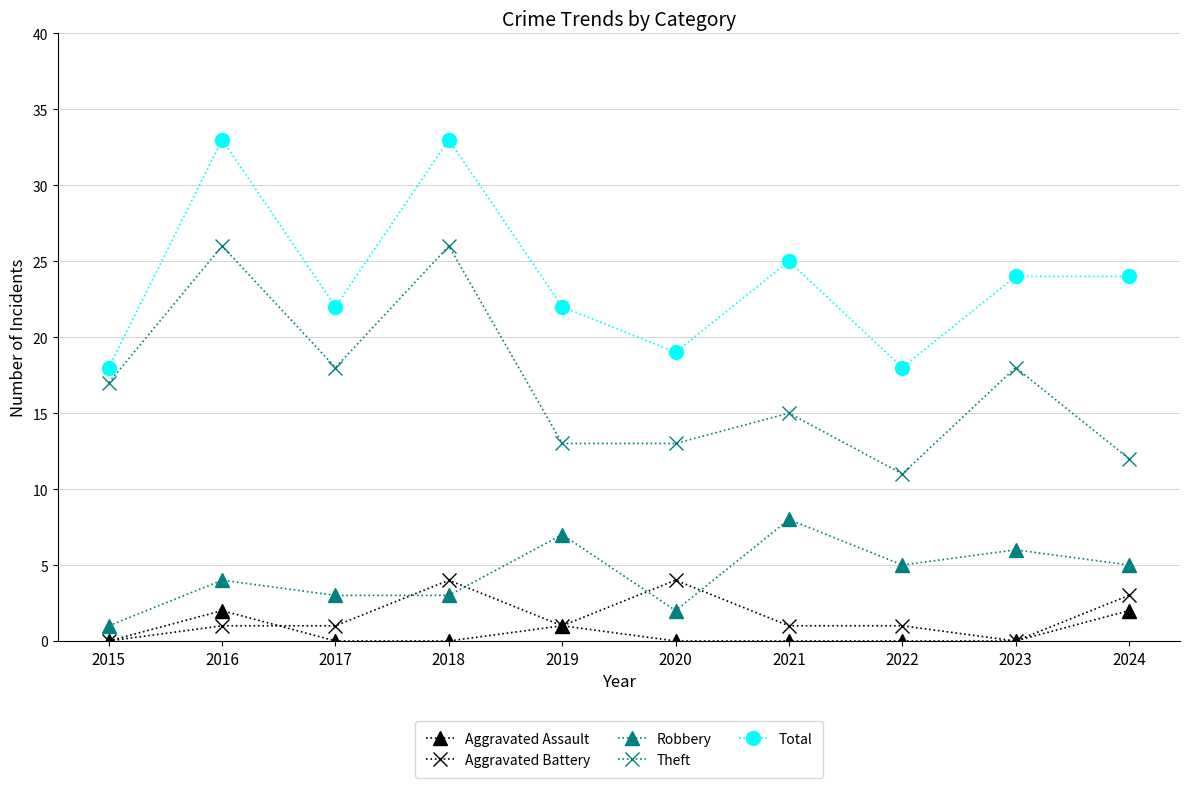

What are all the series names shown in the legend?

Aggravated Assault, Aggravated Battery, Robbery, Theft, Total